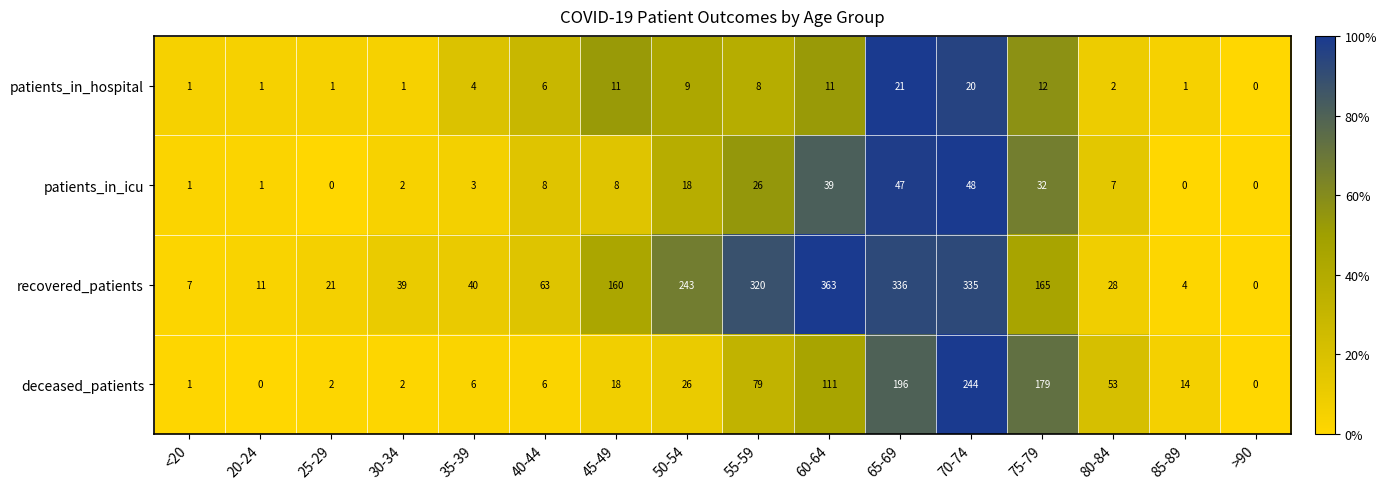

What is the spread (max minus min) of values at 30-34?

38